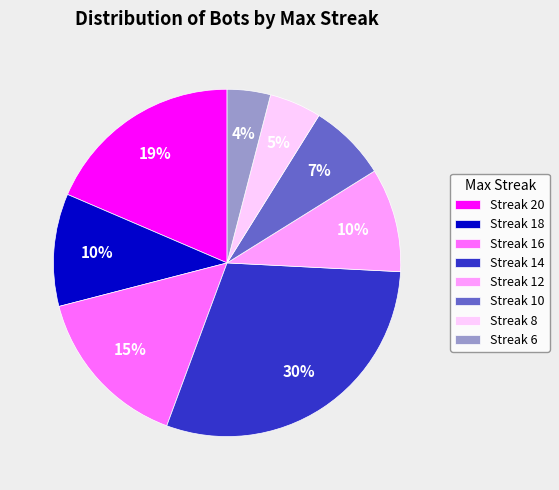

Is the sum of Streak 8 and Streak 16 greater than half?

No